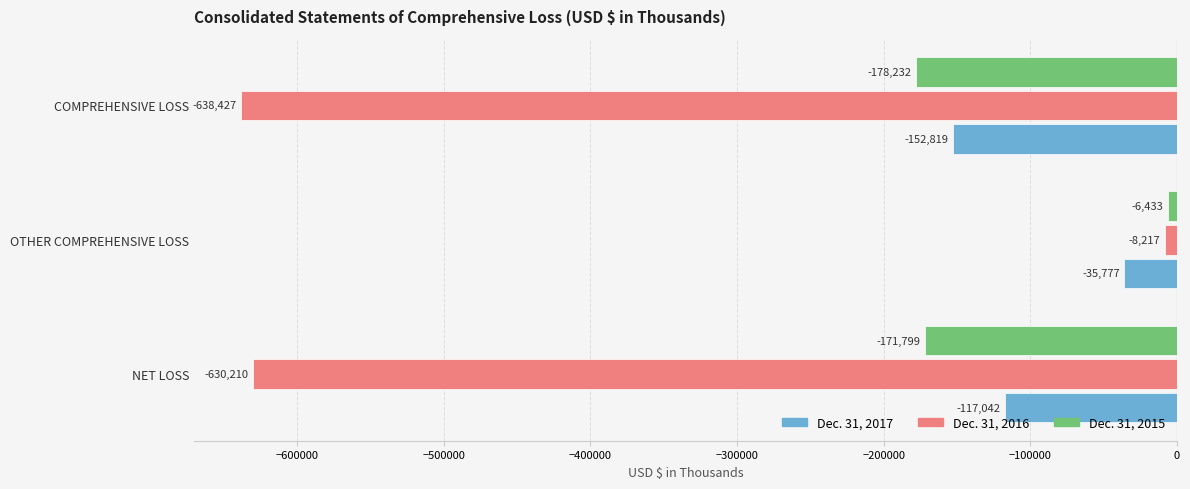

The Dec. 31, 2016 series shows -1016540 at NET LOSS. True or false?

False